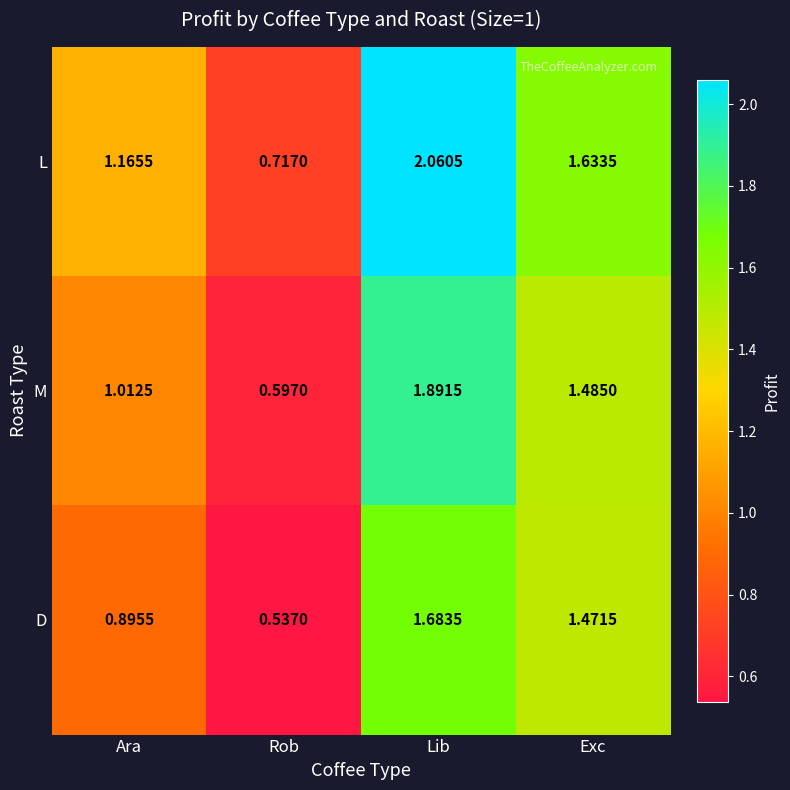

Which series has the largest range (max minus min)?

L